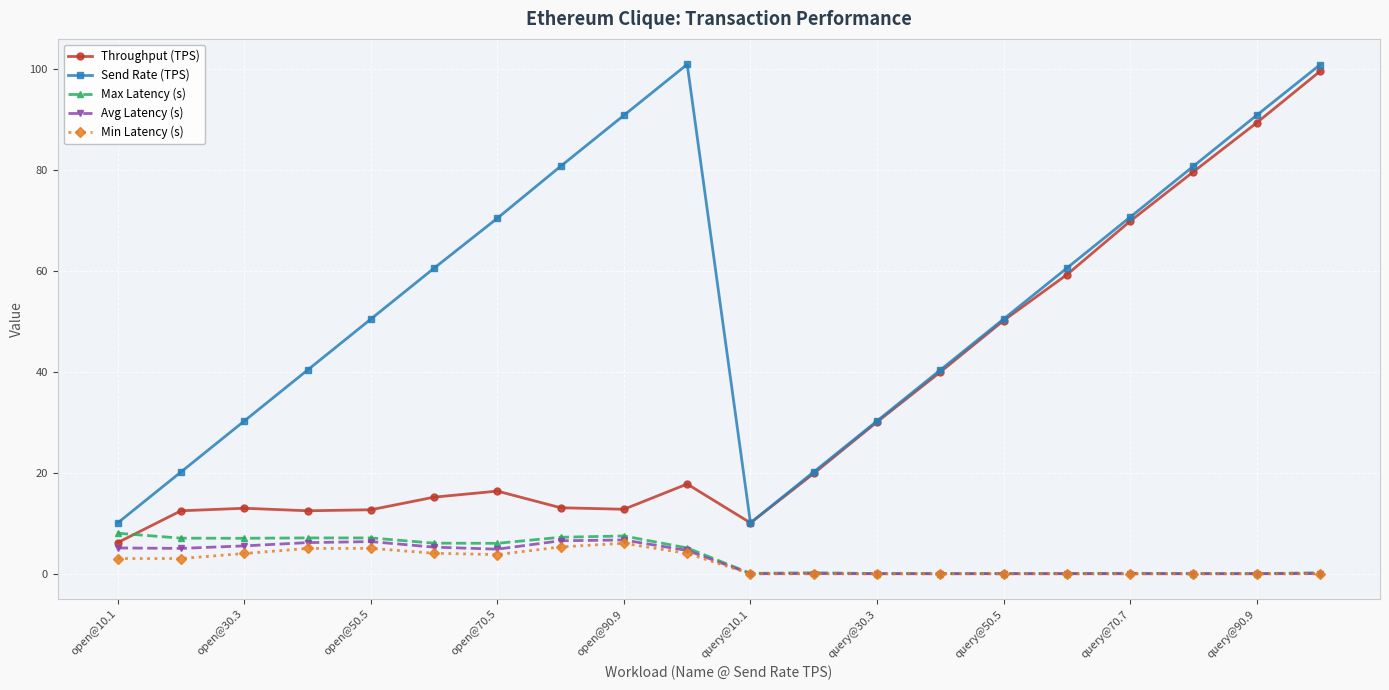

Is this an area chart (filled region under the line)?

No